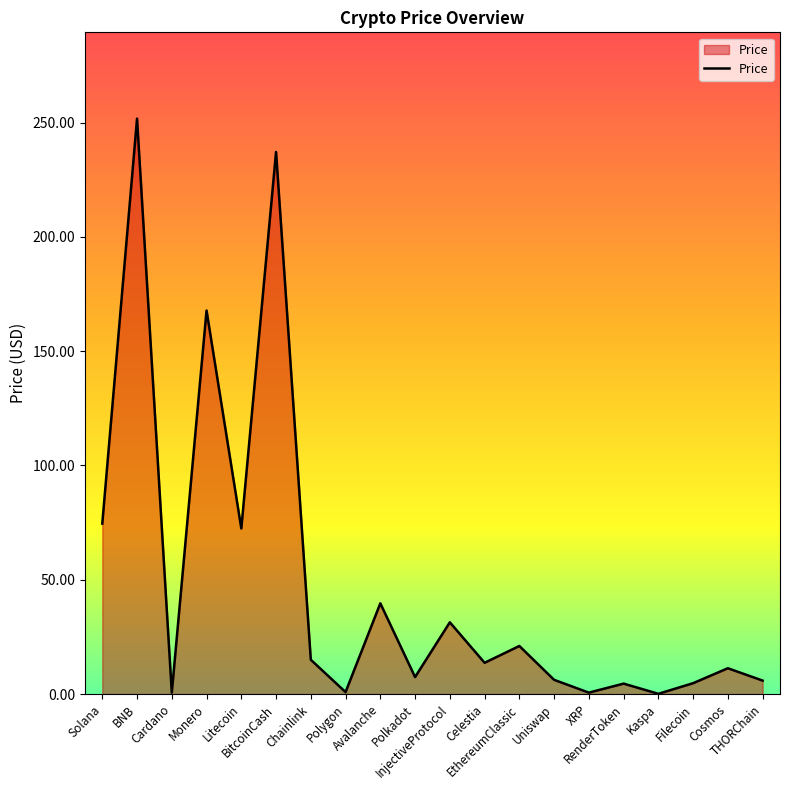

What is the maximum value shown in the chart?

251.7